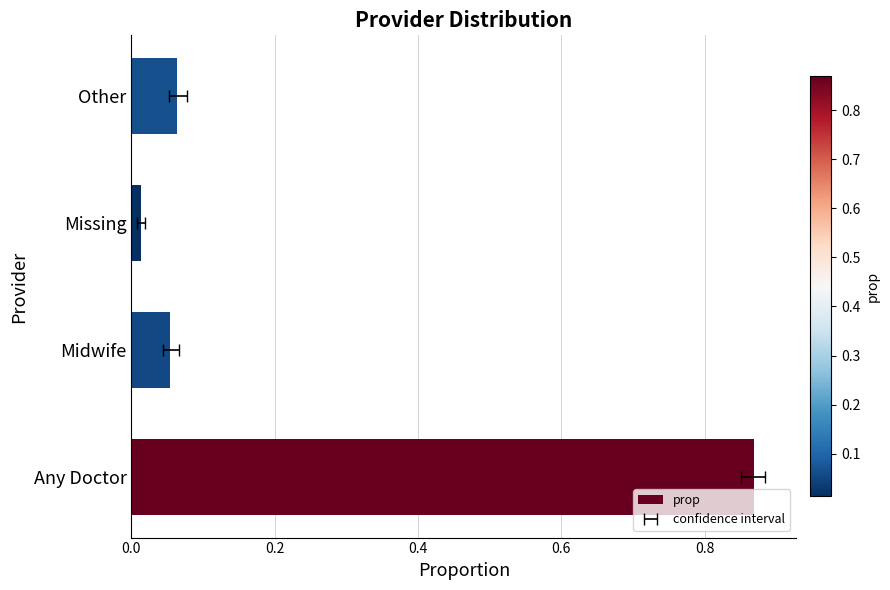

True or false: the data shows 1.3 at Any Doctor.

False